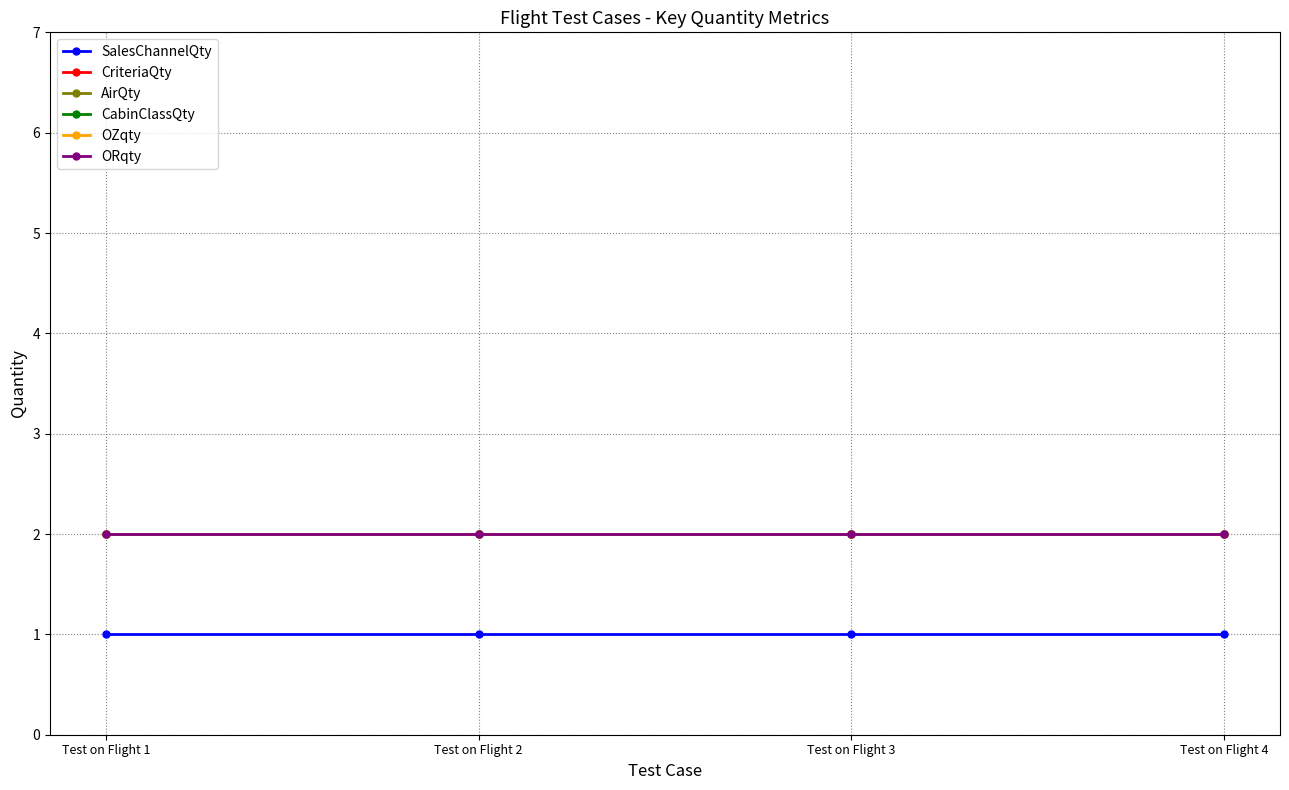

What is the total value across all series at Test on Flight 1?

11